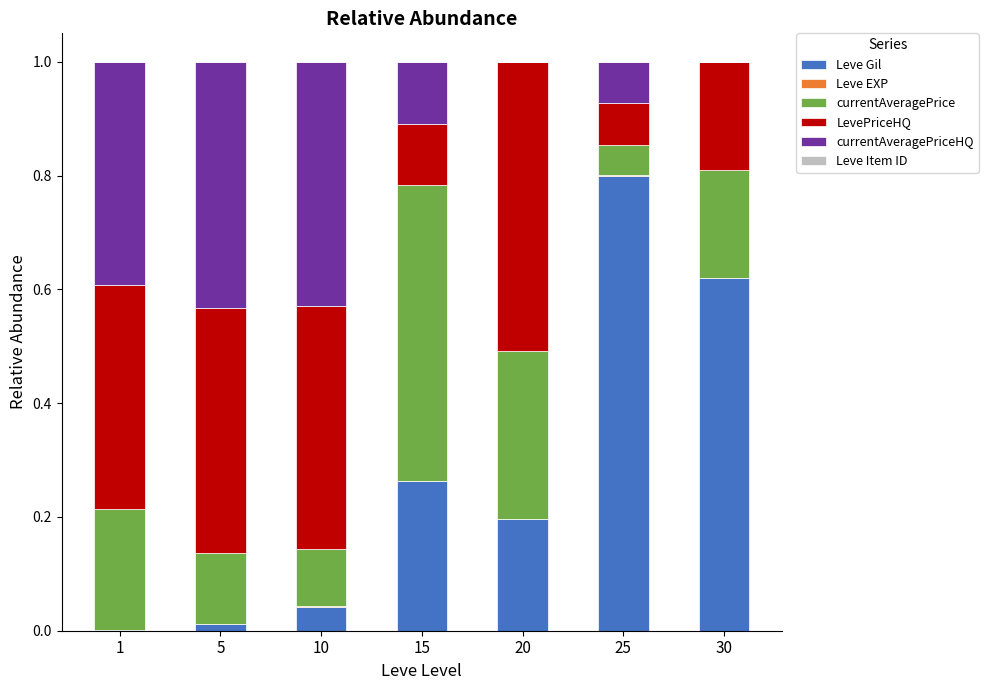

Is it true that Leve Gil equals 0.0 at 5?

True